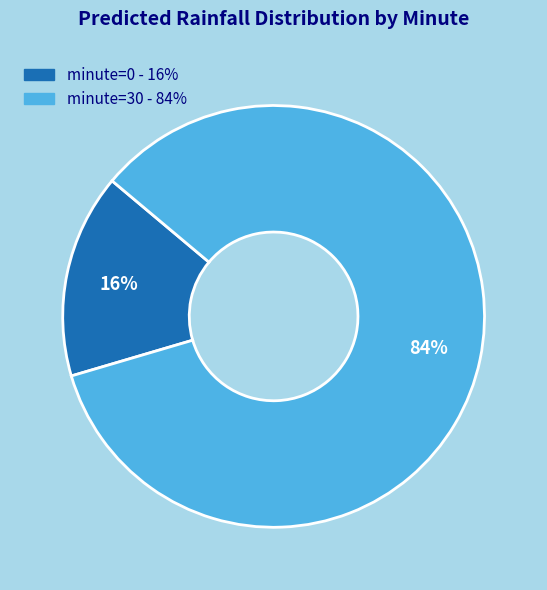

How many slices are in this pie chart?

2